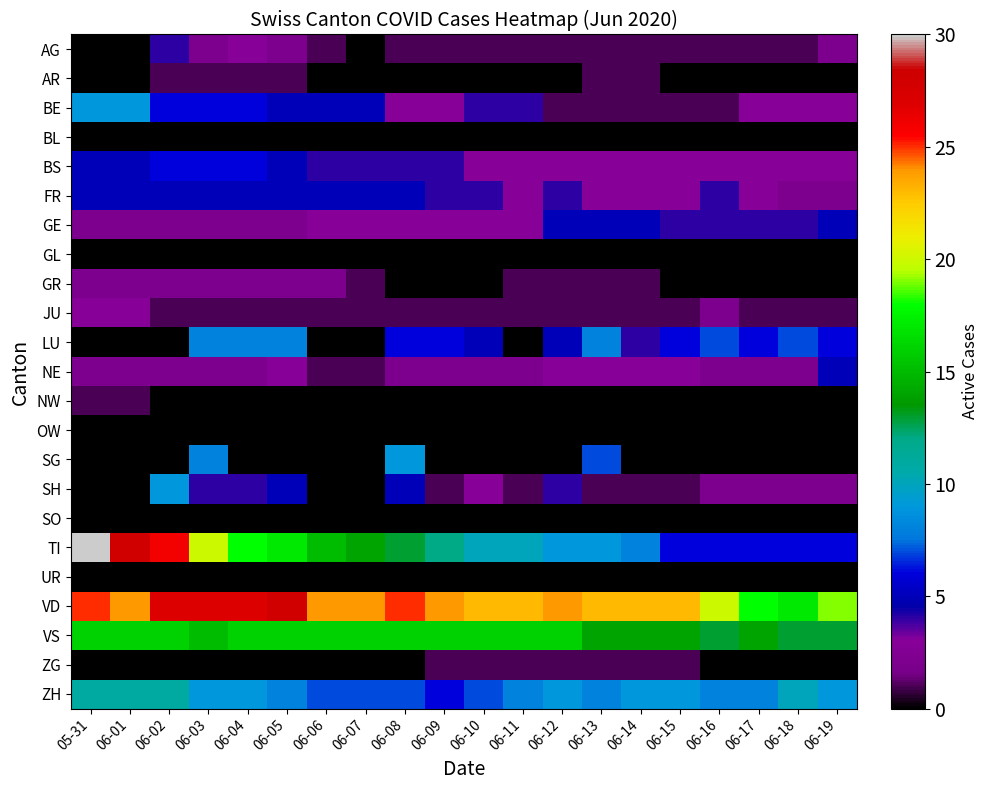

The VD series shows 23 at 06-11. True or false?

True